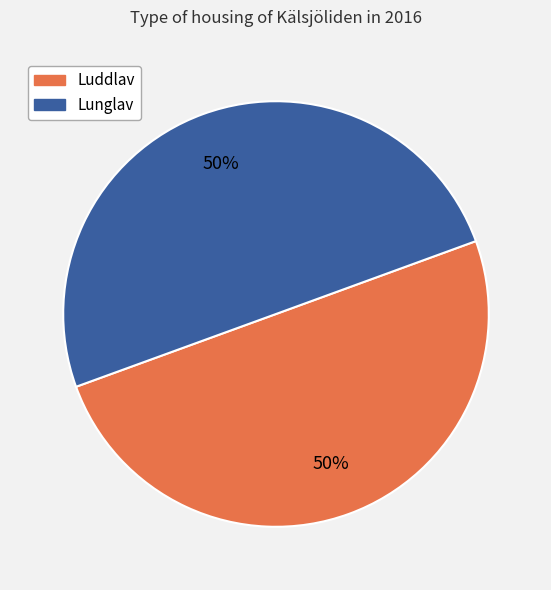

Count the number of slices in the pie.

2